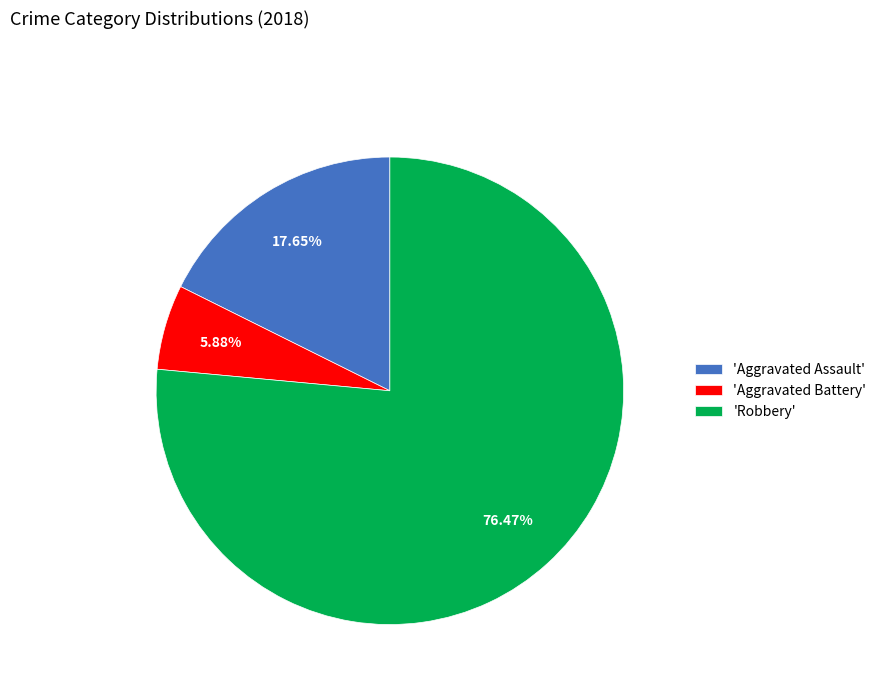

Which has a higher value, 'Robbery' or 'Aggravated Battery'?

'Robbery'